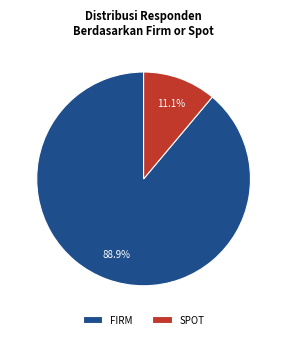

Rank the categories by value from lowest to highest.

SPOT, FIRM